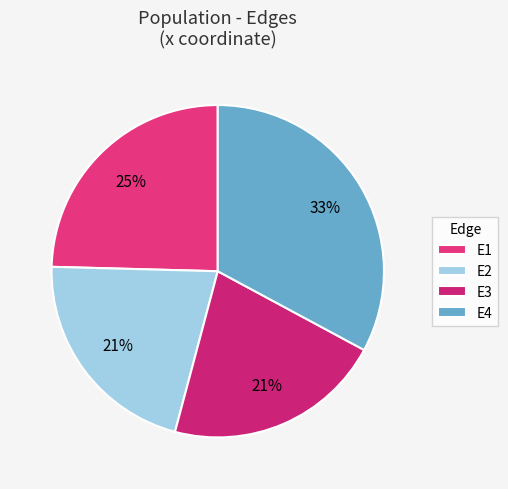

How many slices are in this pie chart?

4